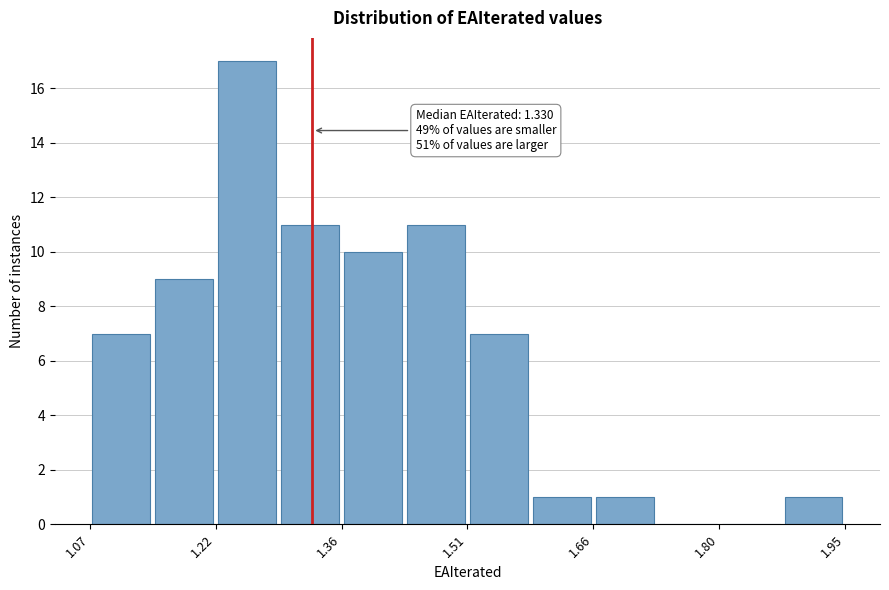

Around what value on the x-axis is the tallest bar? Give the approximate position of its centre, as read against the axis.

1.26